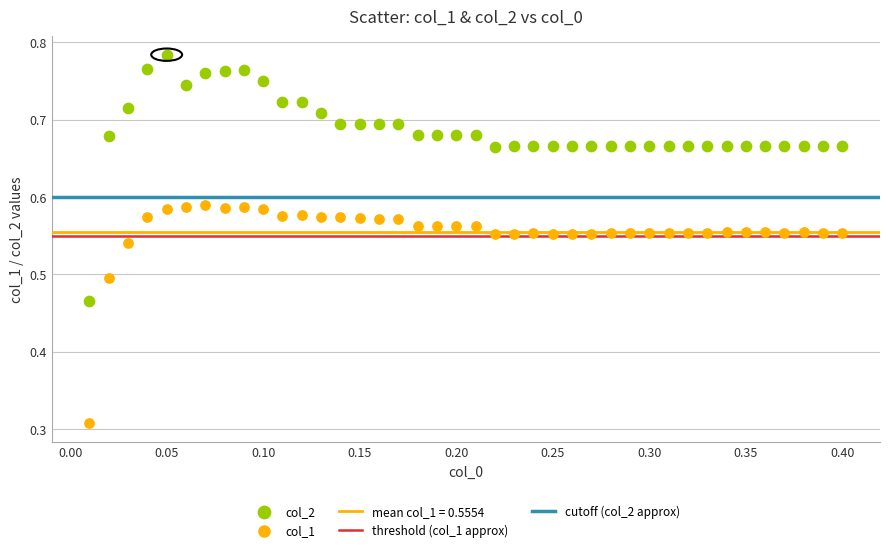

Which series reaches the maximum Y coordinate?

col_2